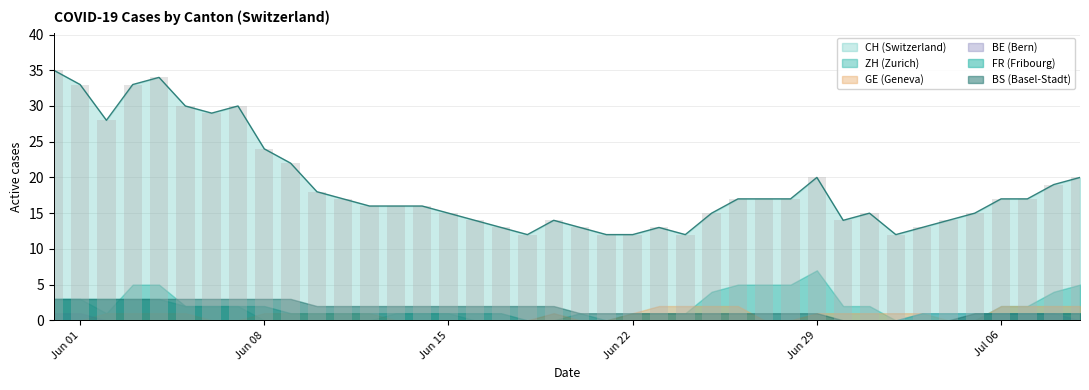

How many bars are there in total?

240